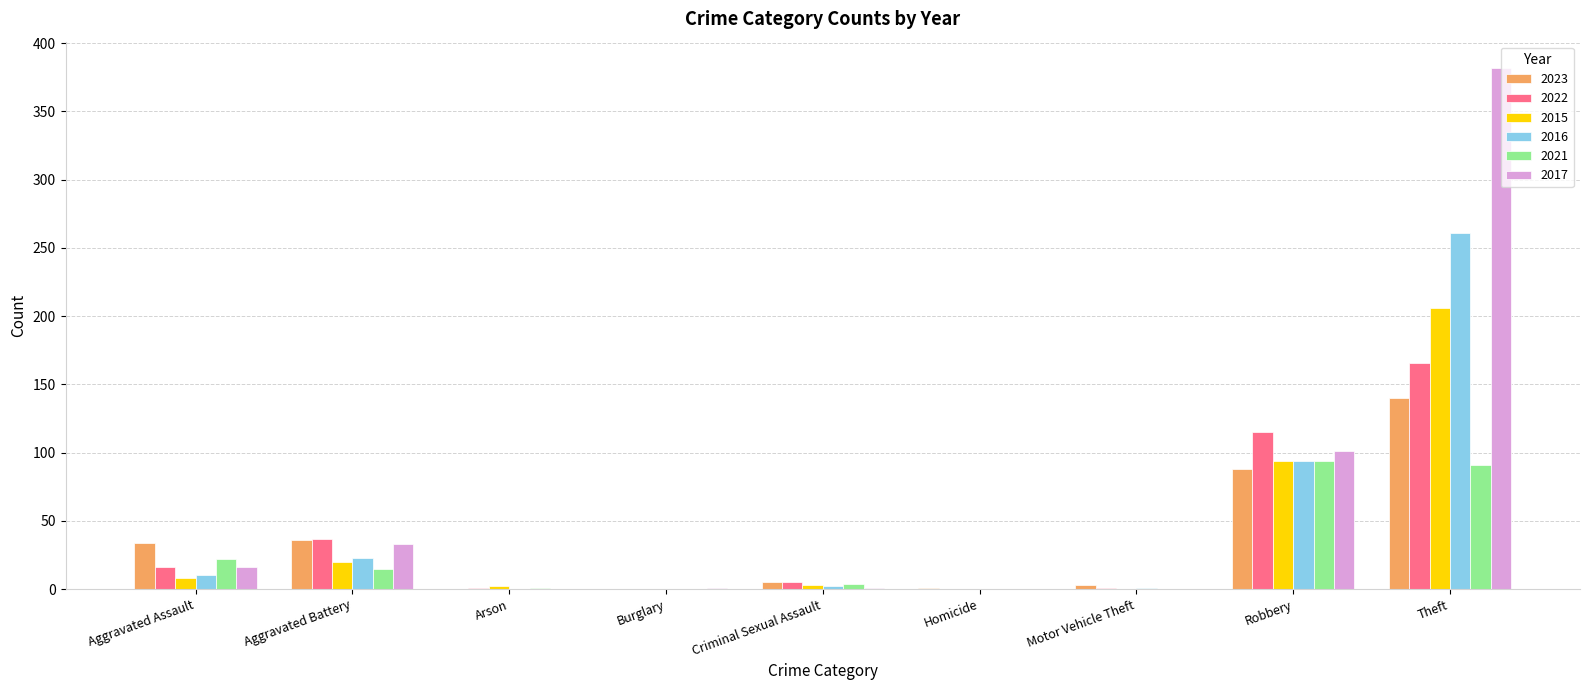

How many data points does each series have?

9